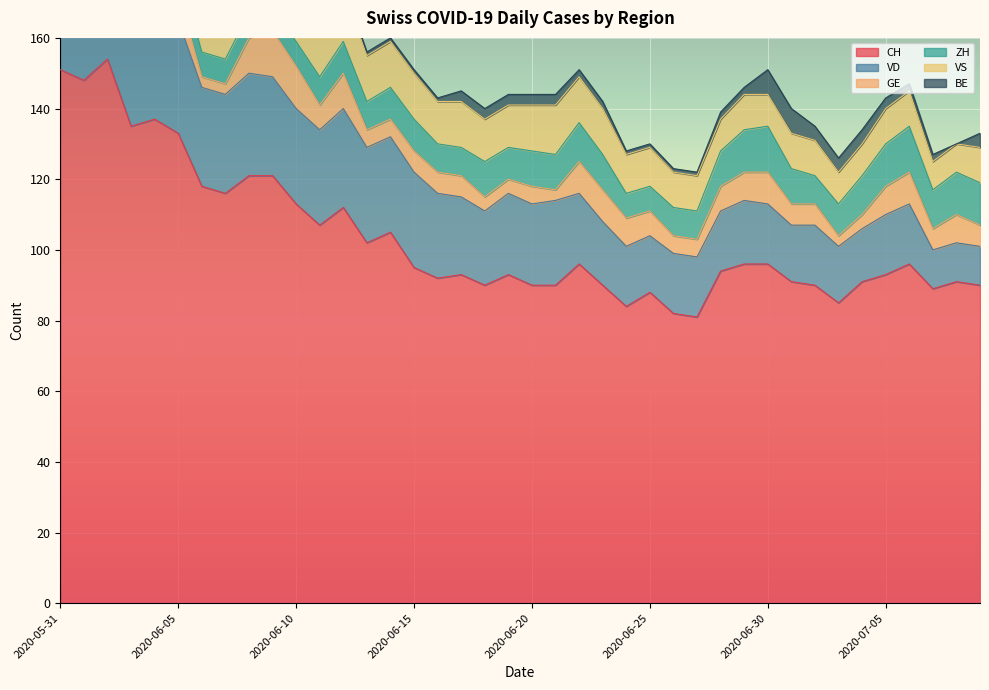

What is the difference between the second highest and minimum values in the VS series?

7